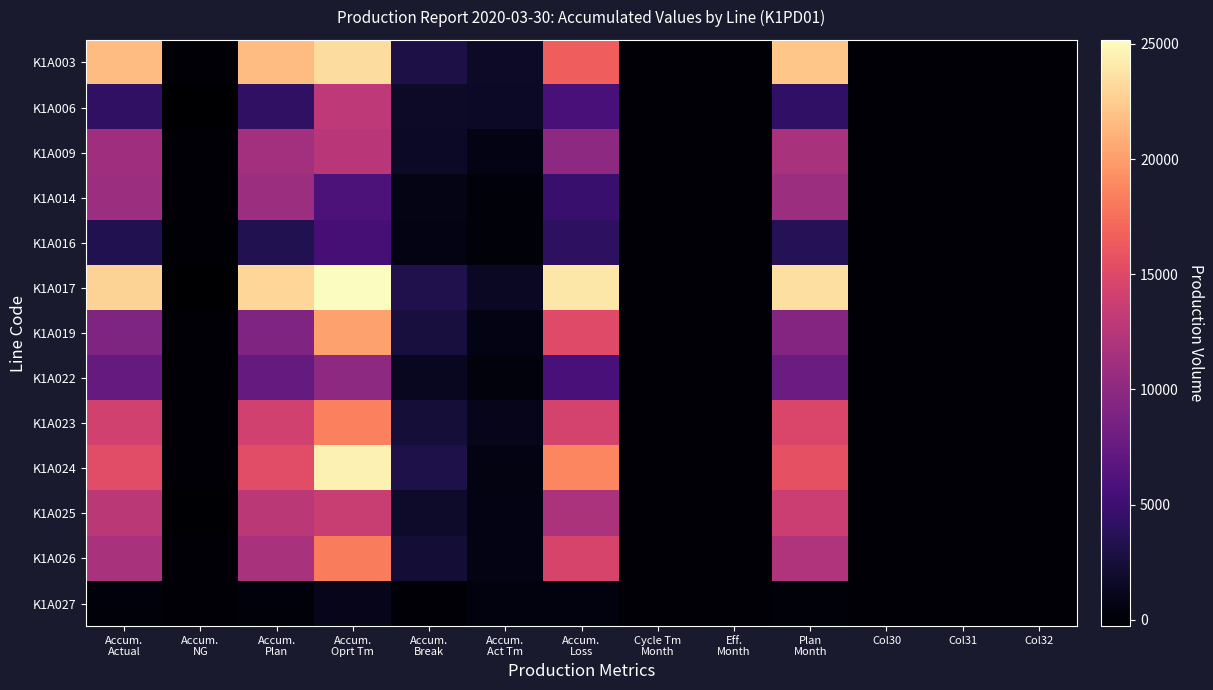

What is the greatest value displayed?

25172